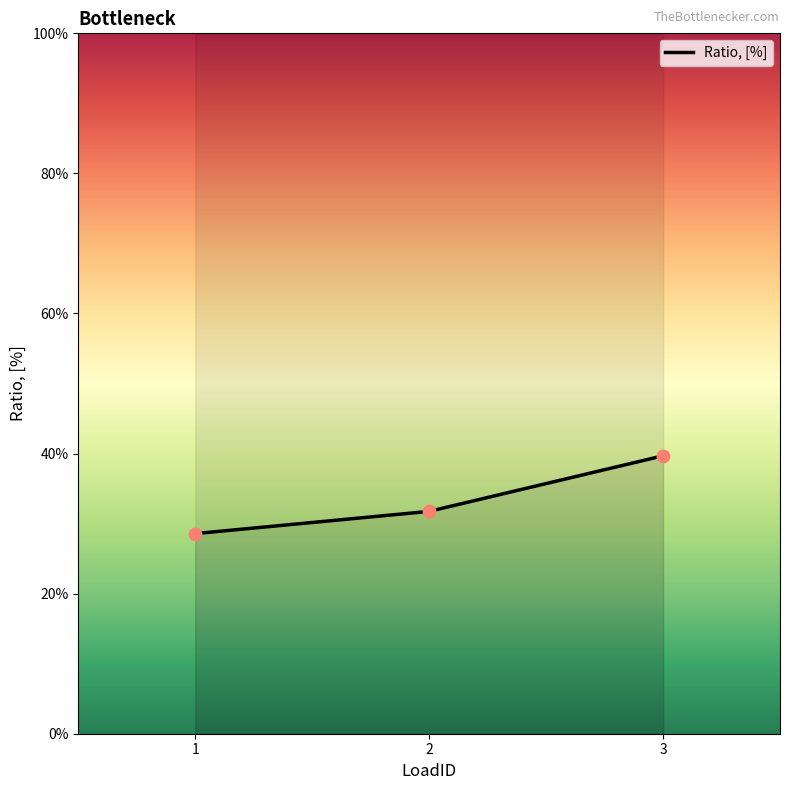

Between 1 and 3, which is larger?

3